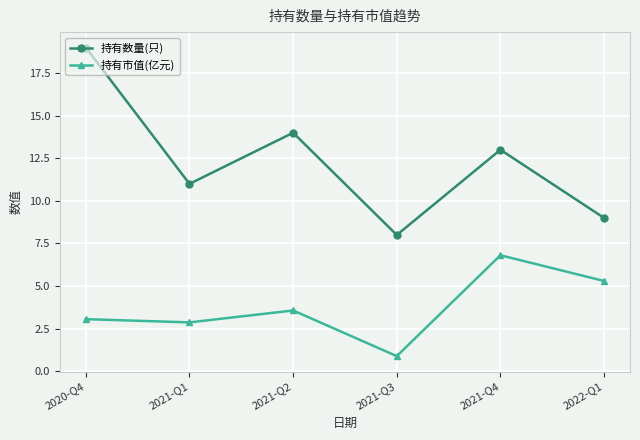

Where is the first local minimum for 持有数量(只)?

2021-Q1